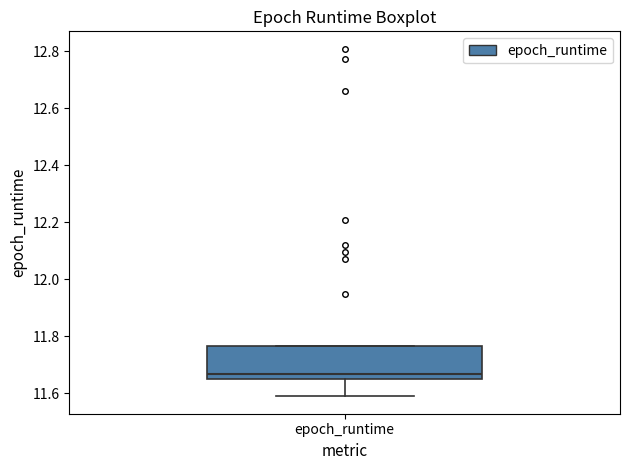

Transcribe this box plot: give where the median line is, the range the box spans, and where the two whiskers end, as read against the y-axis. The values are not printed on the chart, so give them approximately, as read against the axis.

median 11.66, box 11.64 to 11.76, whiskers 11.58 to 11.76